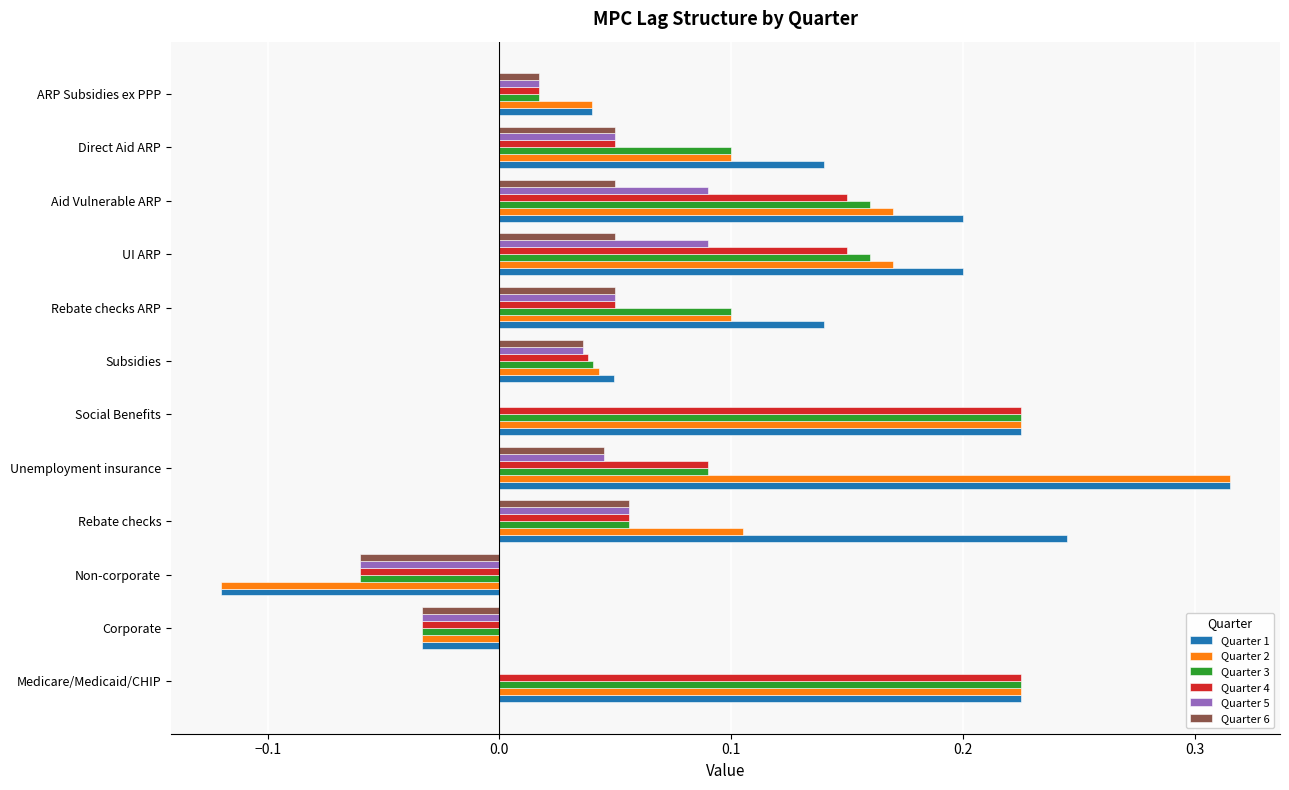

How many positive values does the Quarter 1 series have?

10